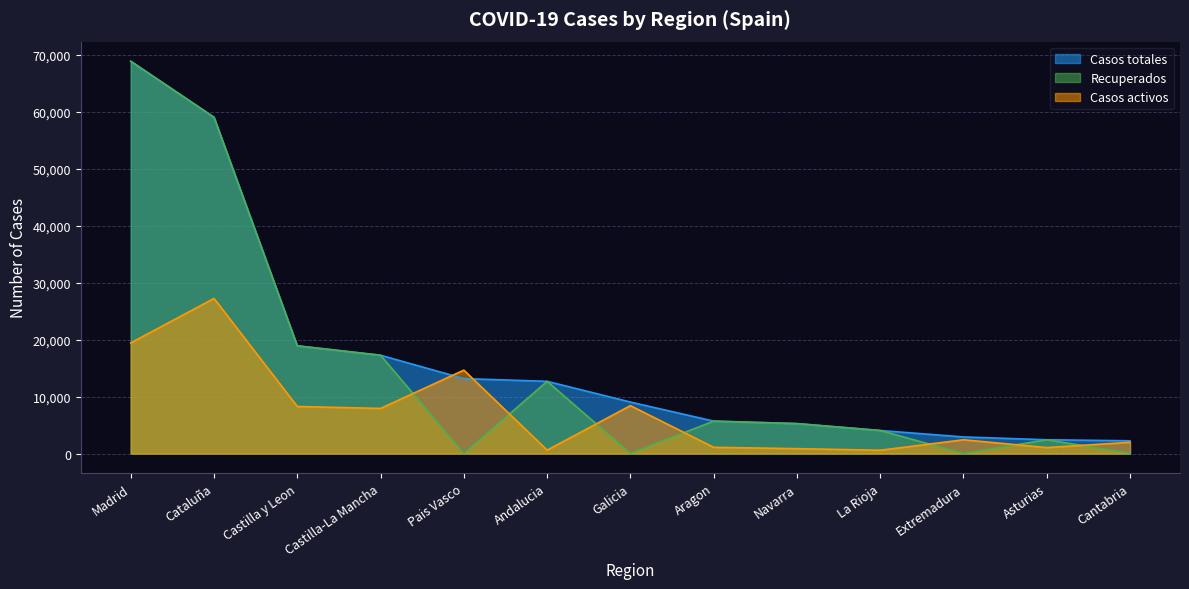

At which label is Casos totales closest to 35549?

Castilla y Leon